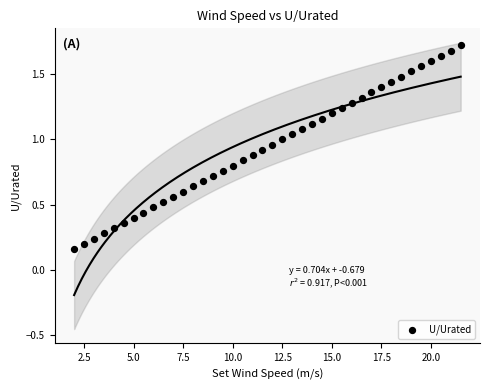

What is the range of X values (max minus min)?

19.5